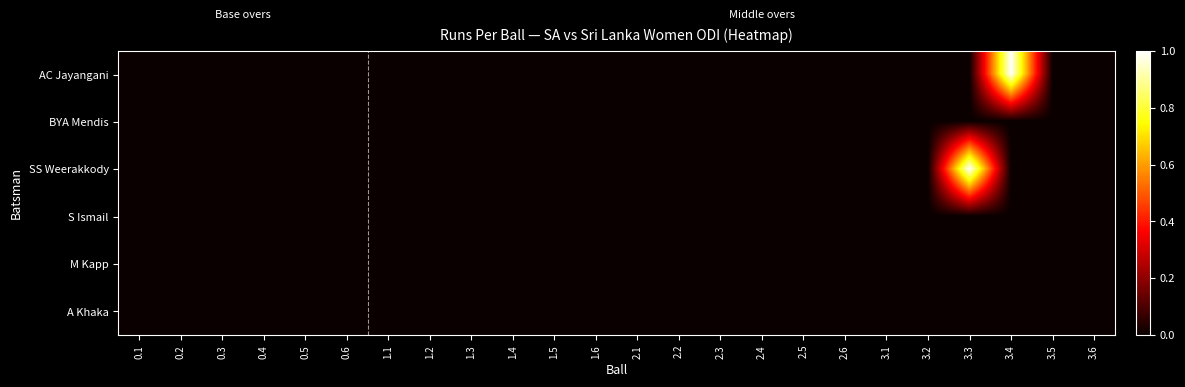

At 3.3, list the series in order from largest to smallest.

SS Weerakkody, AC Jayangani, BYA Mendis, S Ismail, M Kapp, A Khaka